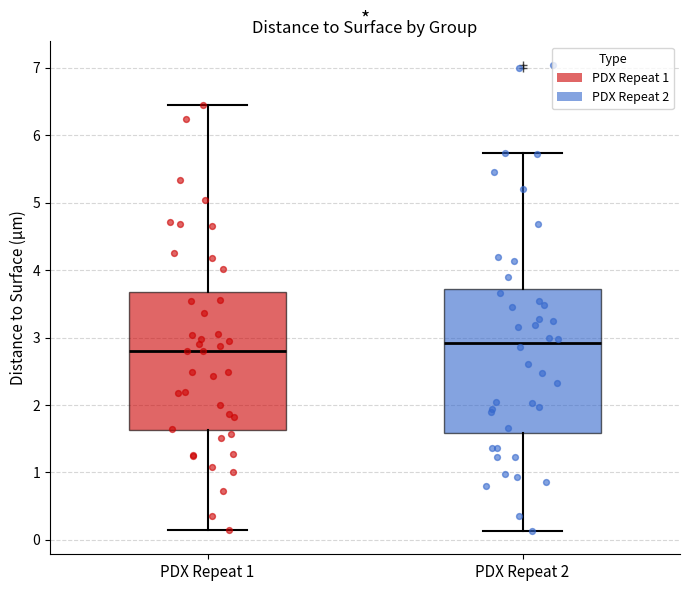

Reading left to right, transcribe this box plot: for each box, give where its median line is, the range the box spans, and where its two whiskers end, as read against the y-axis. The values are not printed on the chart, so give them approximately, as read against the axis.

PDX Repeat 1: median 2.8, box 1.6 to 3.7, whiskers 0.2 to 6.5
PDX Repeat 2: median 2.9, box 1.6 to 3.7, whiskers 0.1 to 5.7